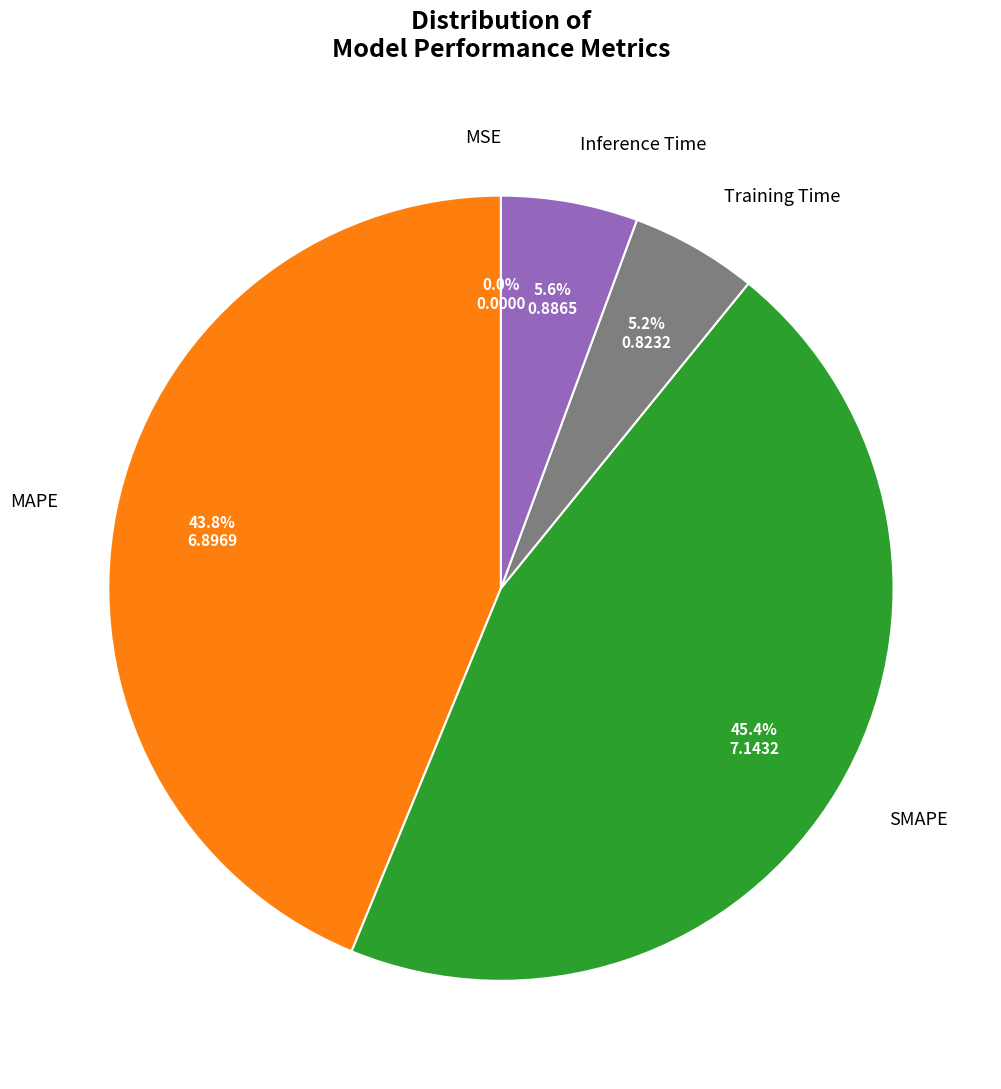

Does any single category account for the majority?

No